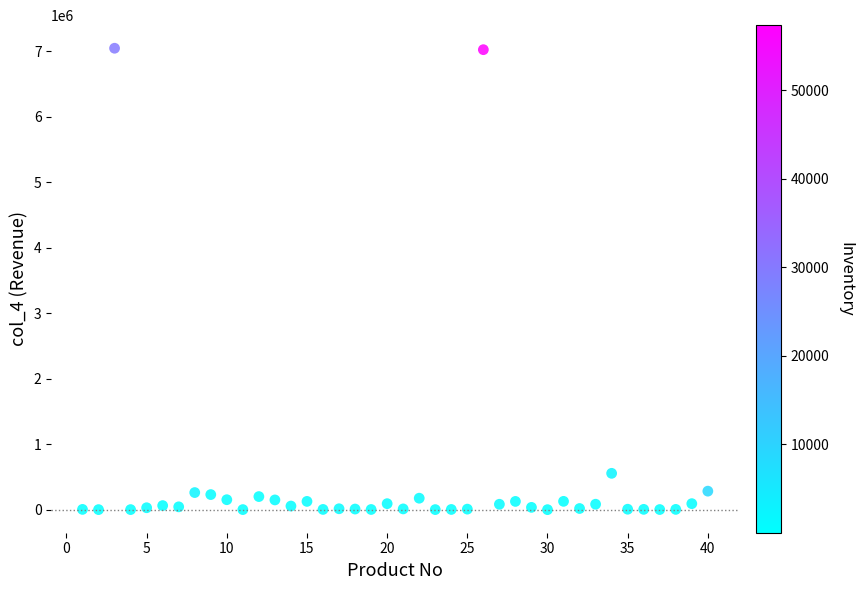

What is the range of X values (max minus min)?

39.0